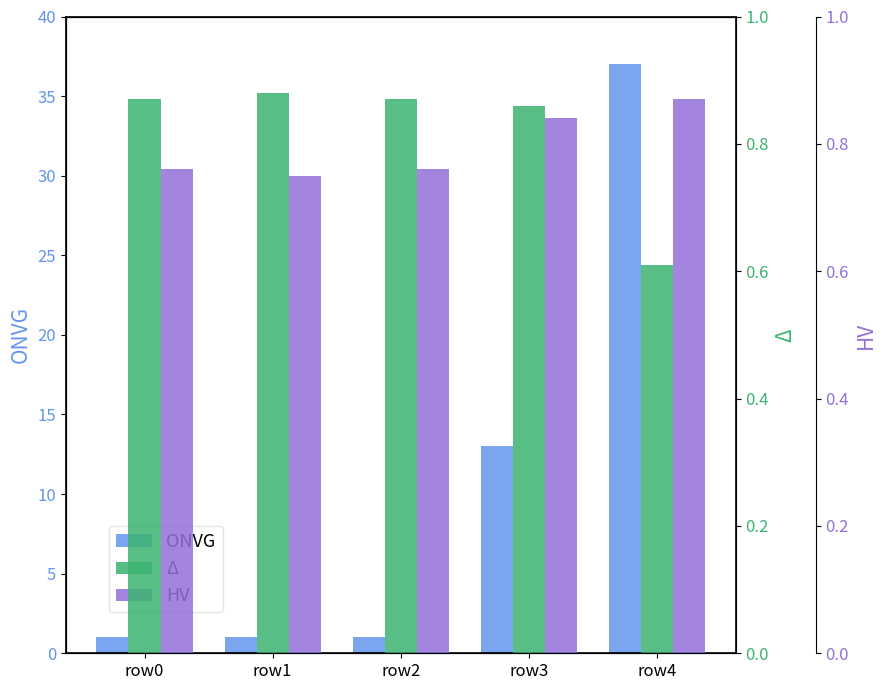

What is the minimum value shown in the chart?

0.6